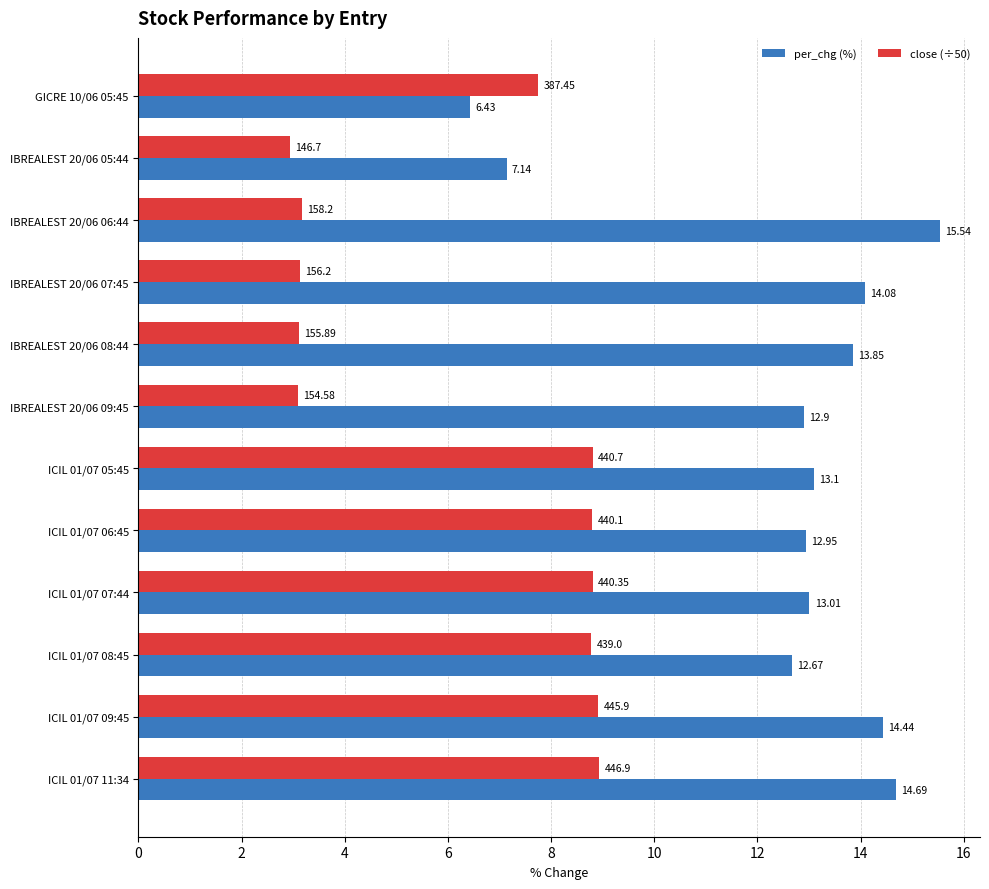

Which label corresponds to the largest value in the chart?

IBREALEST 20/06 06:44